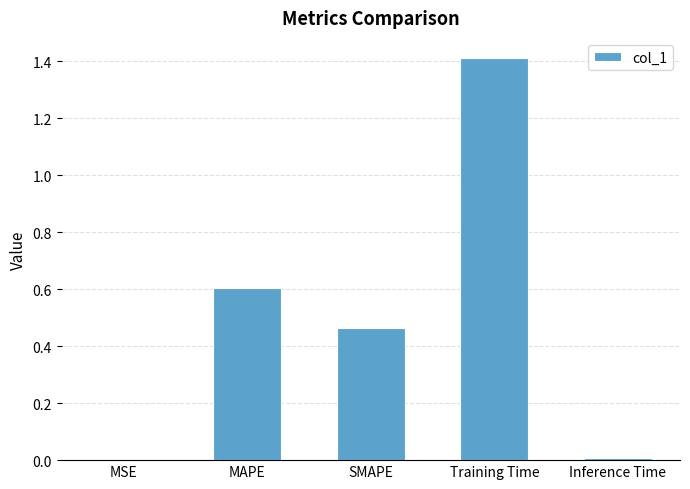

How many data points does each series have?

5